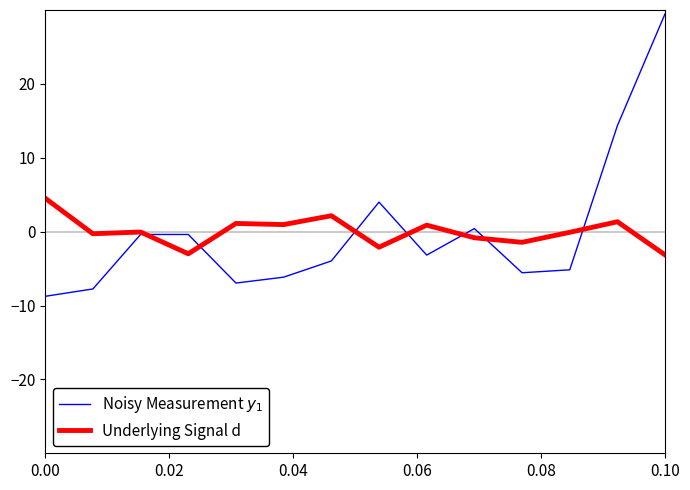

How many values in the Noisy Measurement $y_1$ series exceed -3?

6